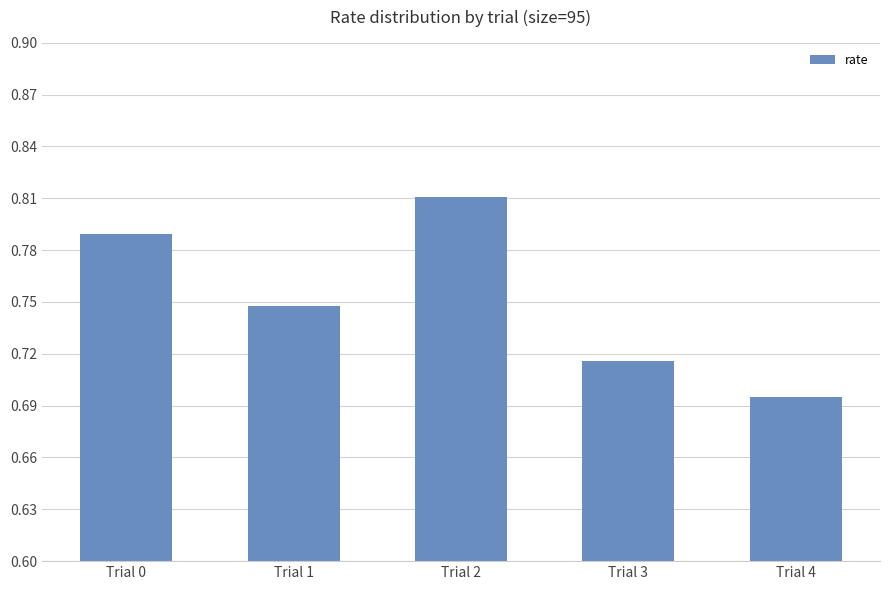

The value at Trial 0 is 0.3. True or false?

False